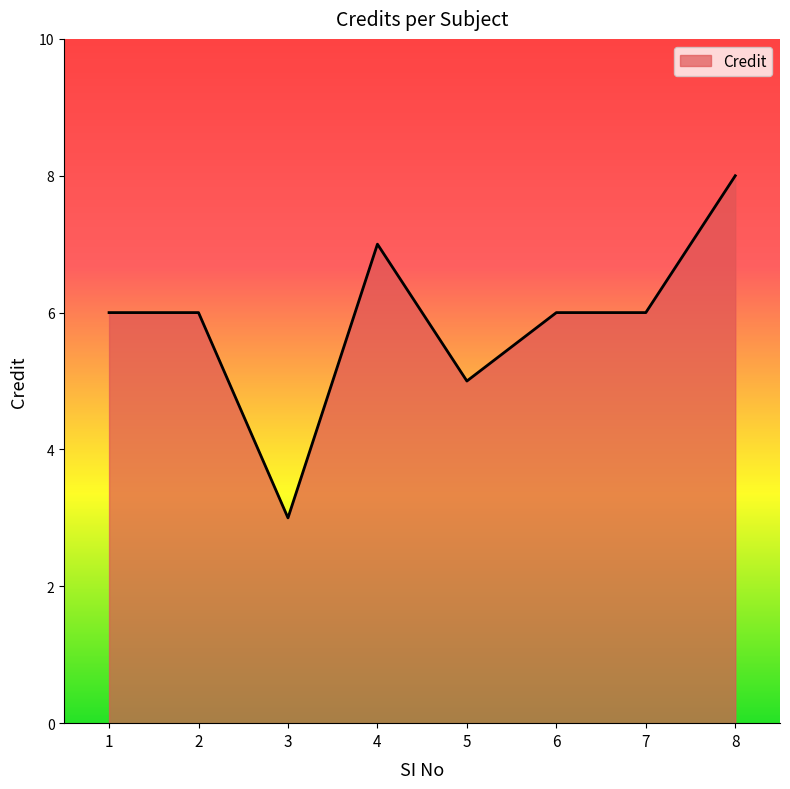

At which category does the data reach its first local valley?

3